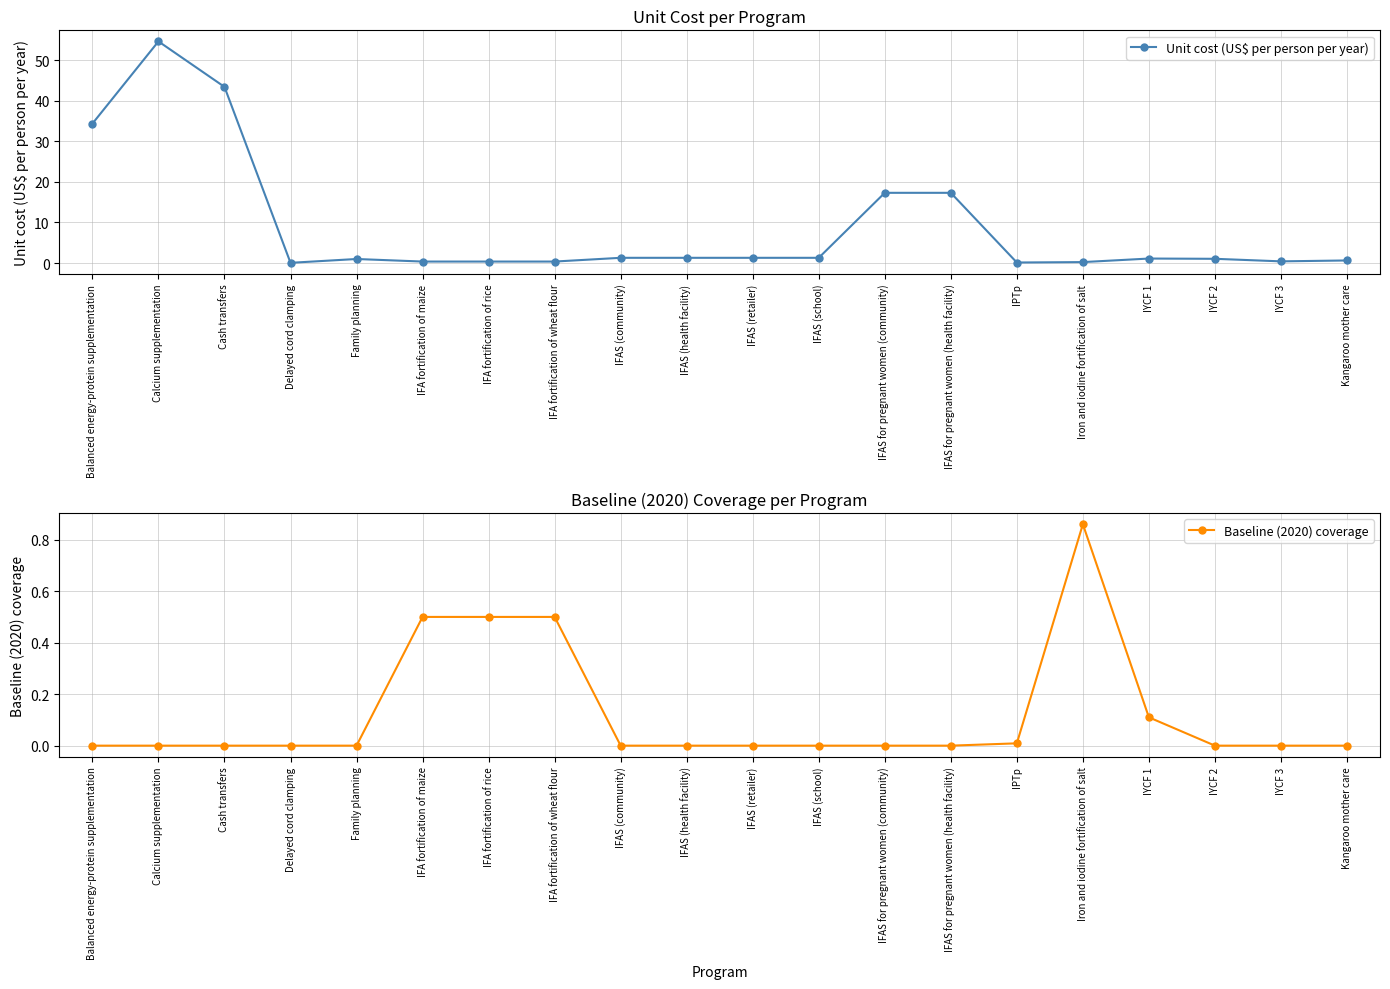

Count the number of categories in the chart.

20